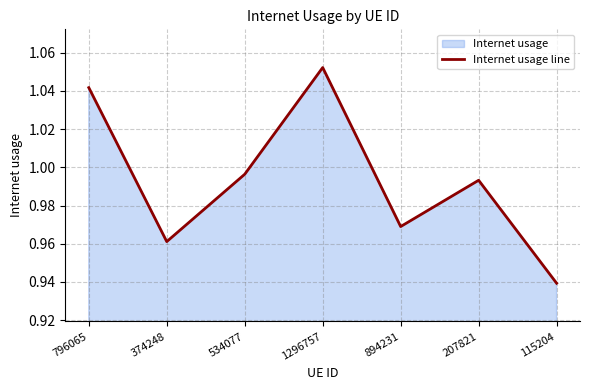

What is the greatest value displayed?

1.1